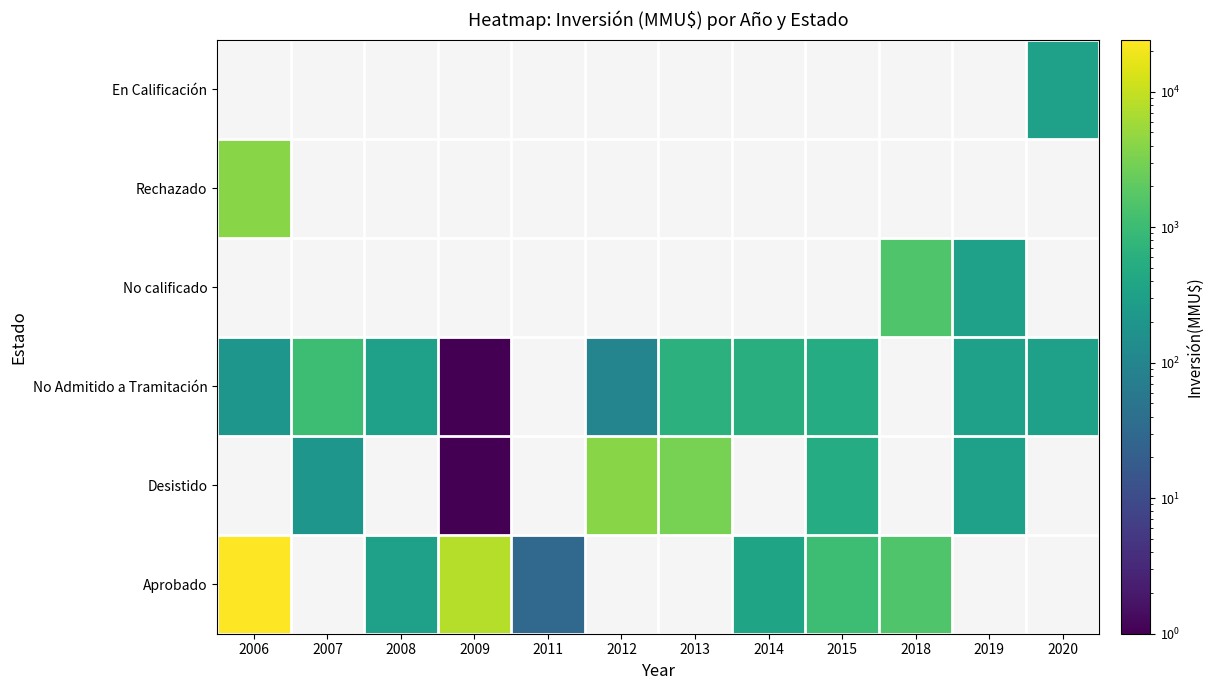

What is the sum of all No calificado values?

1800